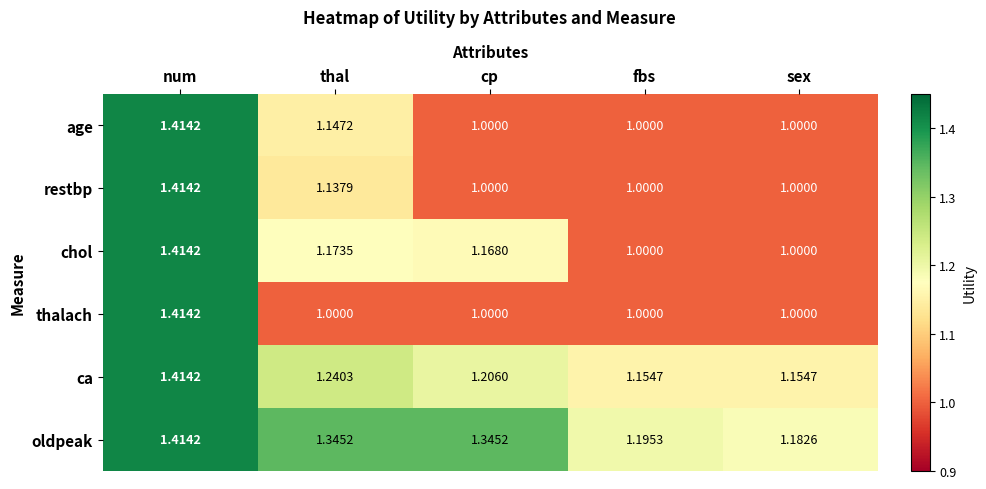

Which series changed the most between fbs and sex?

oldpeak